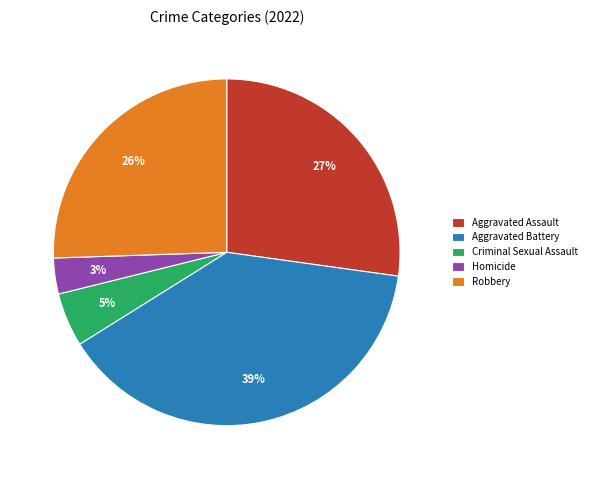

How many slices are in this pie chart?

5